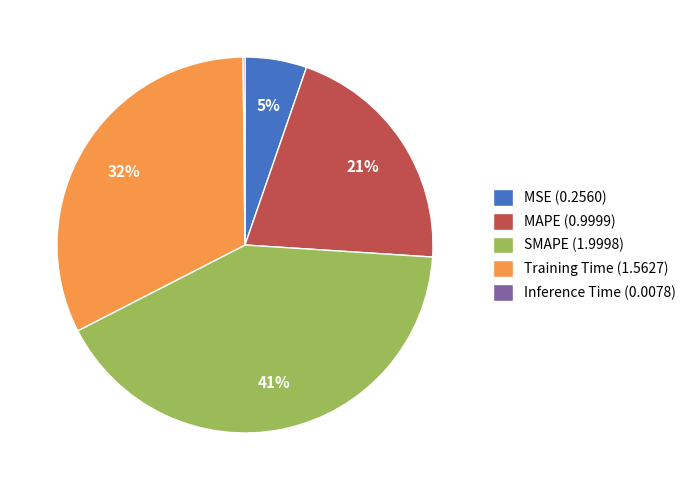

To the nearest percent, what is the combined percentage of MSE and MAPE?

26%